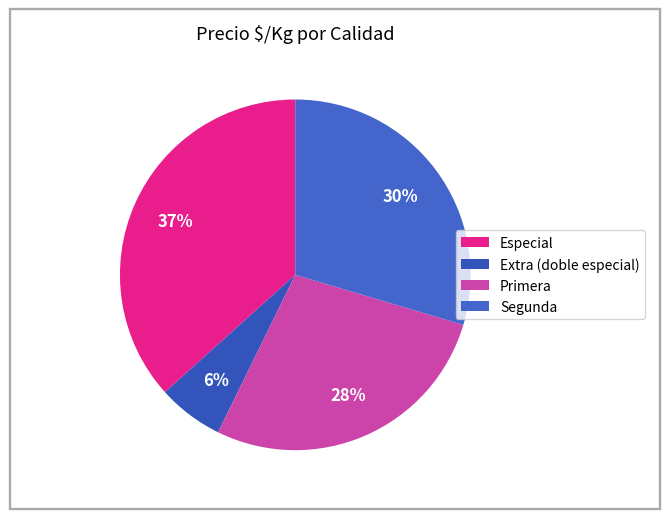

Is there a majority slice in this chart?

No